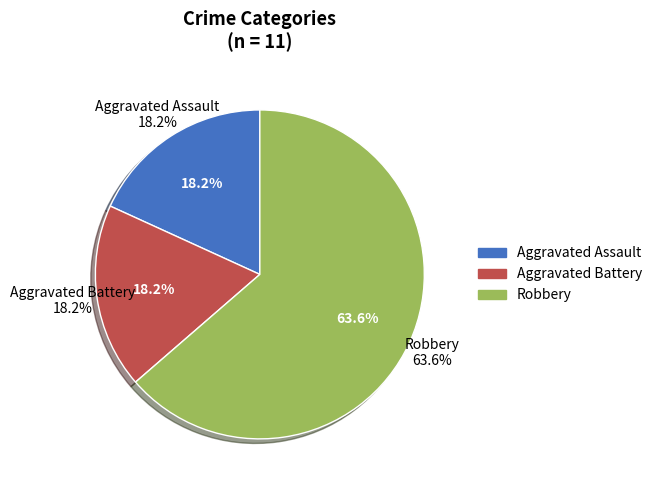

Does Aggravated Battery represent more than half of the total?

No